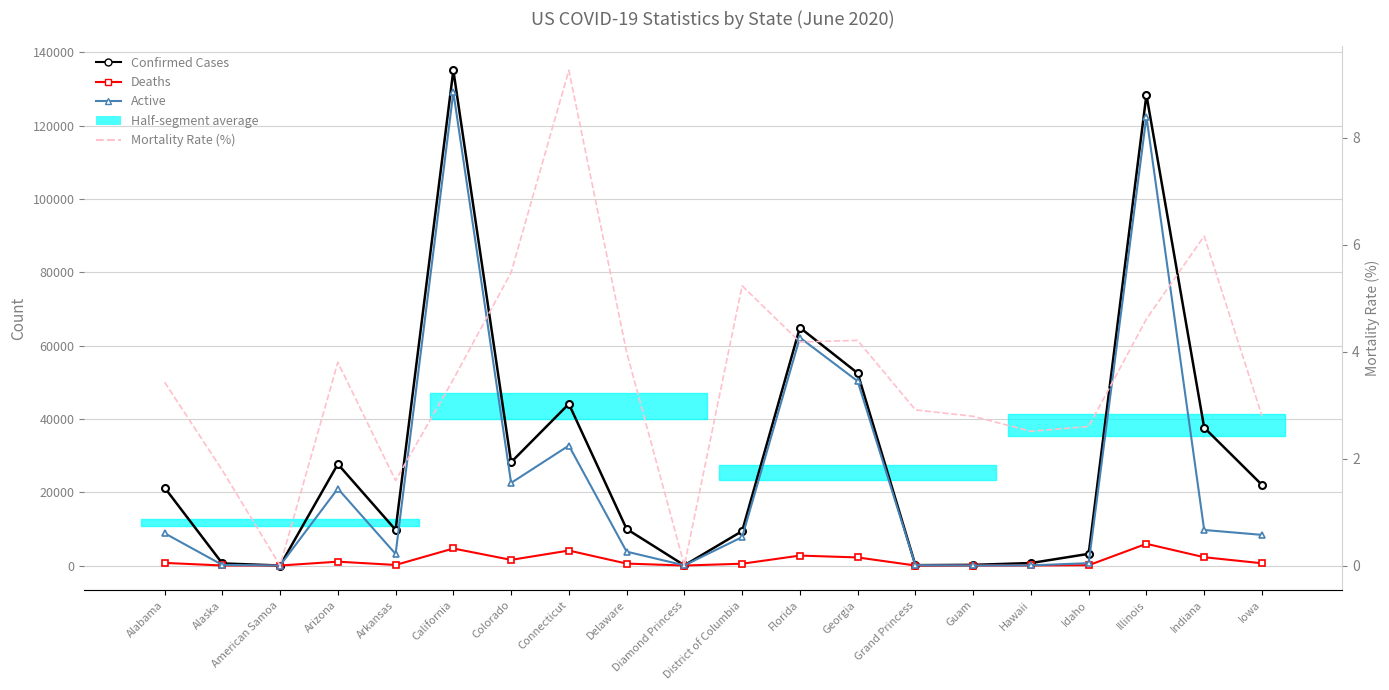

Which series has the largest total across all categories?

Confirmed Cases